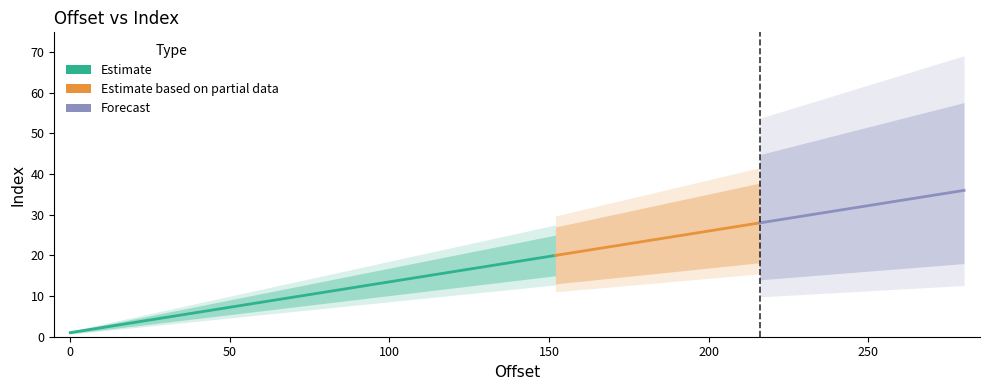

Reading right to left, extract all data points from this chart.

36	35	34	33	32	31	30	29	28	27	26	25	24	23	22	21	20	19	18	17	16	15	14	13	12	11	10	9	8	7	6	5	4	3	2	1